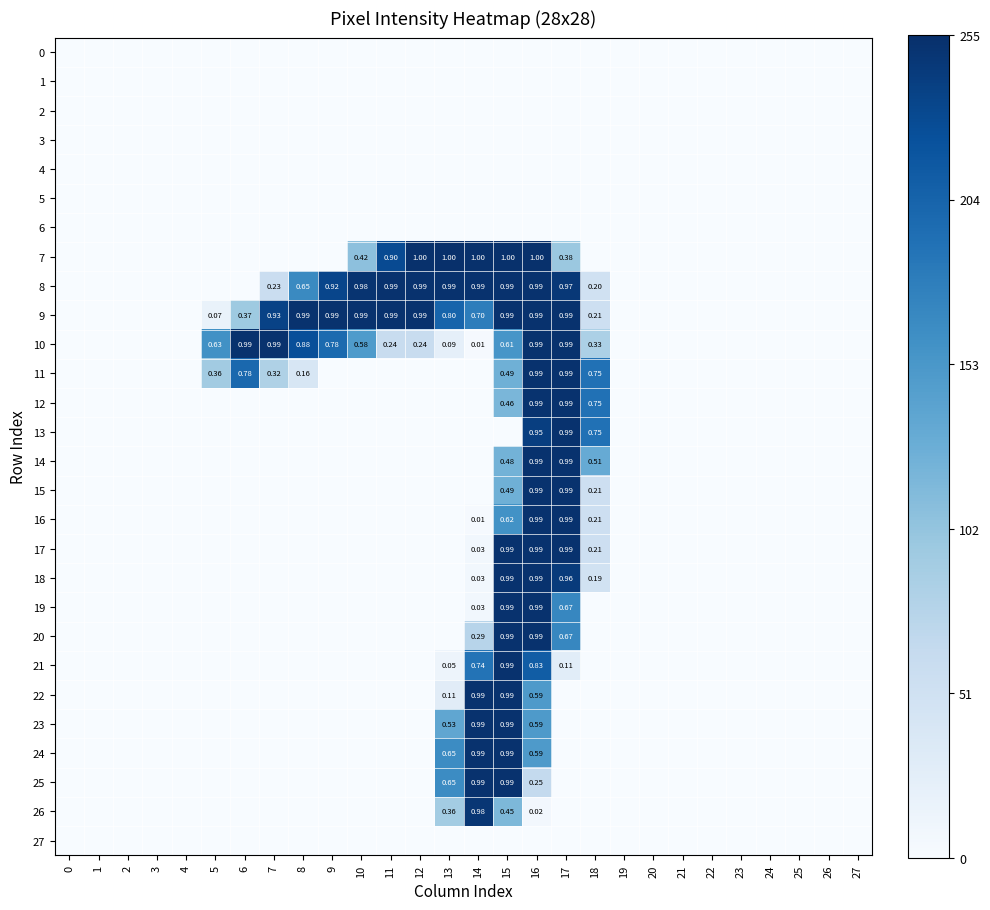

Which series has the largest total across all categories?

9